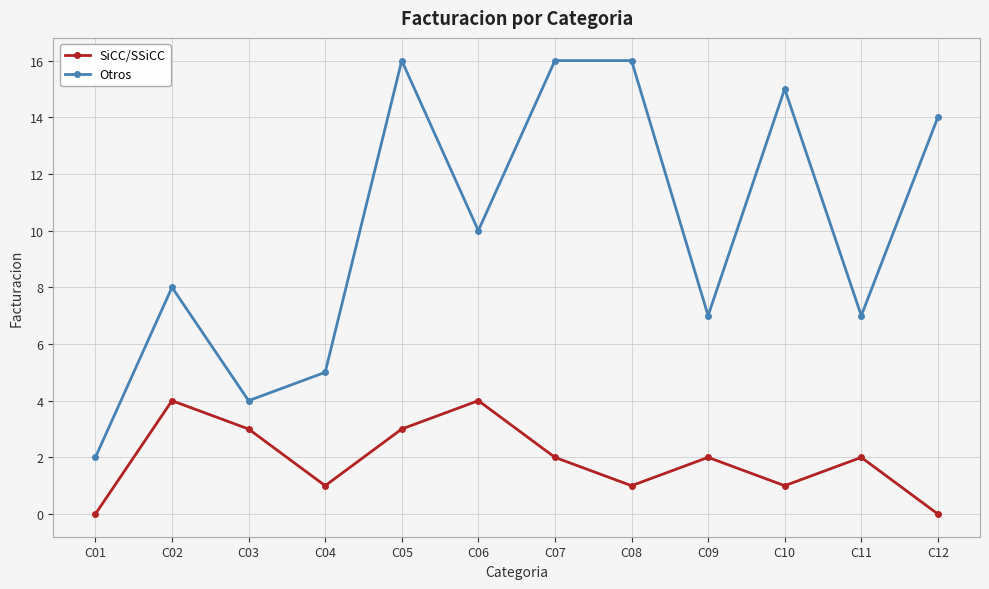

Between C08 and C09, which series saw the biggest shift?

Otros